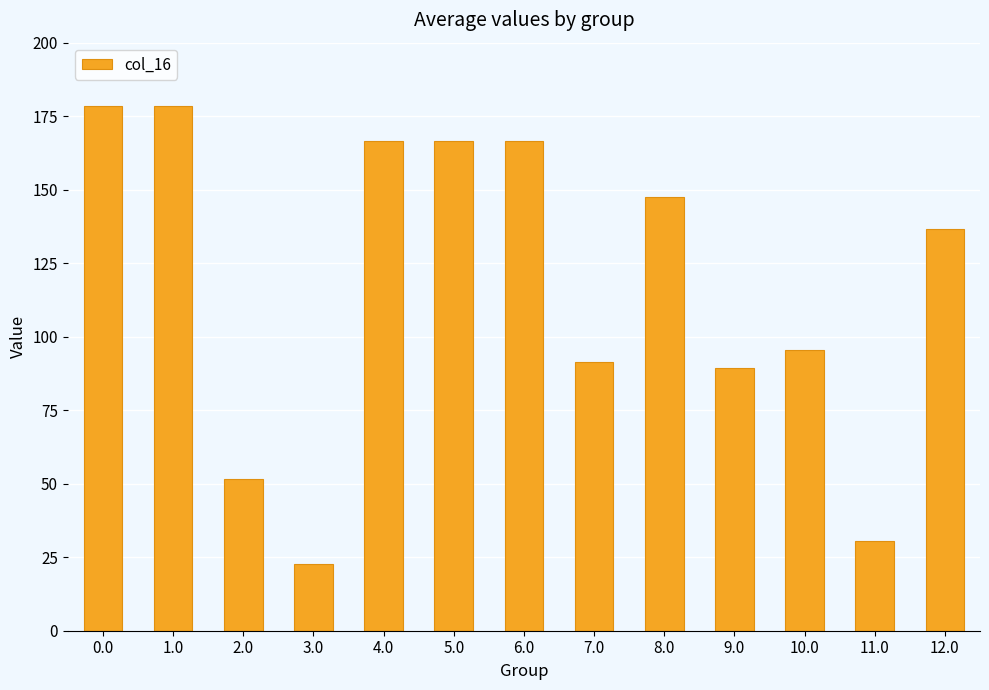

Which has a higher value, 1.0 or 2.0?

1.0